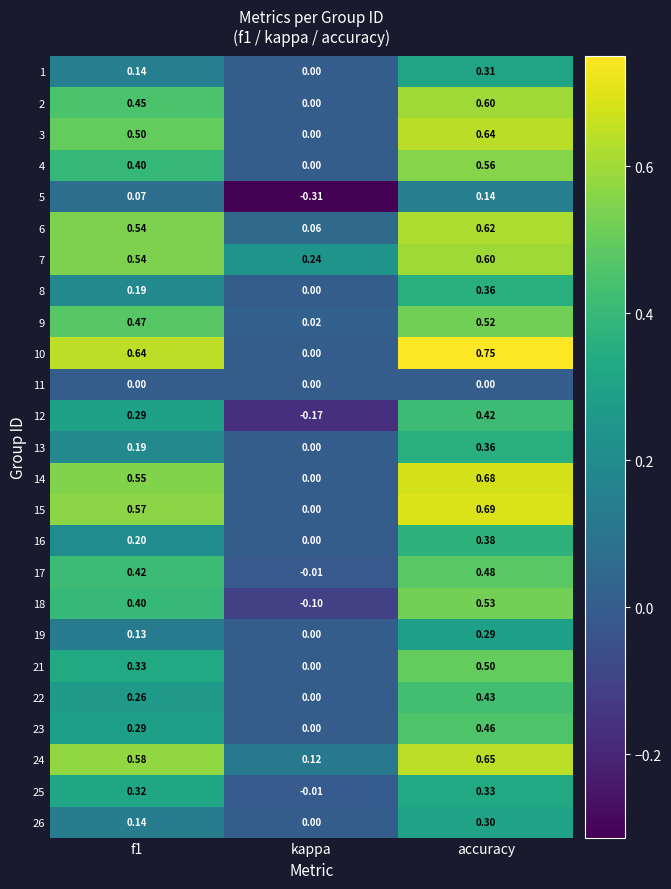

Where is 25 nearest to the value 0?

kappa